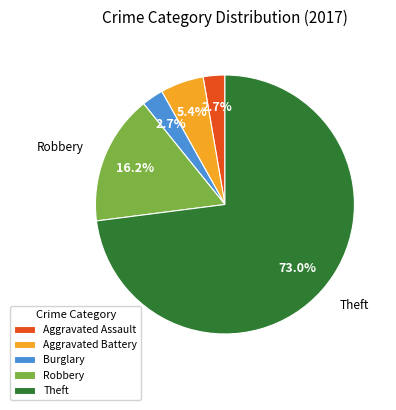

Which slice is the largest?

Theft